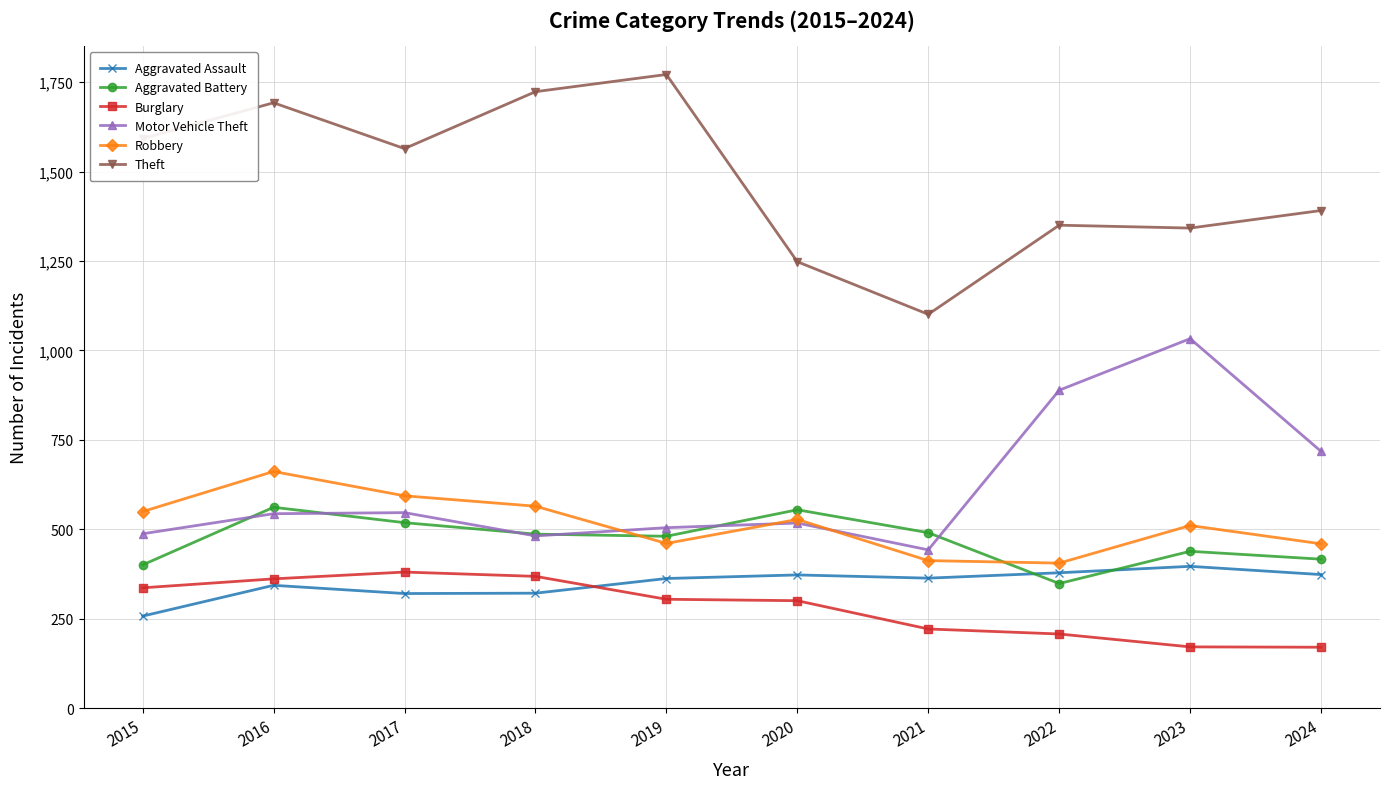

How many values in the Motor Vehicle Theft series are below 544?

5